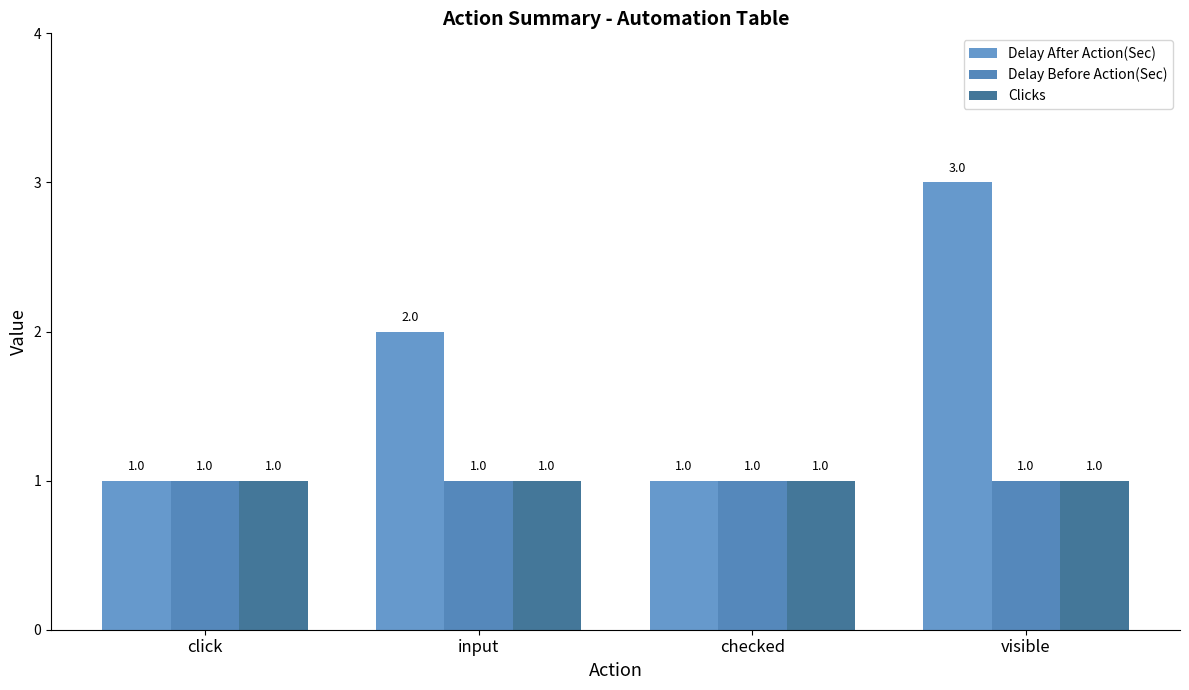

What is the label of the 2nd bar from the left?

input